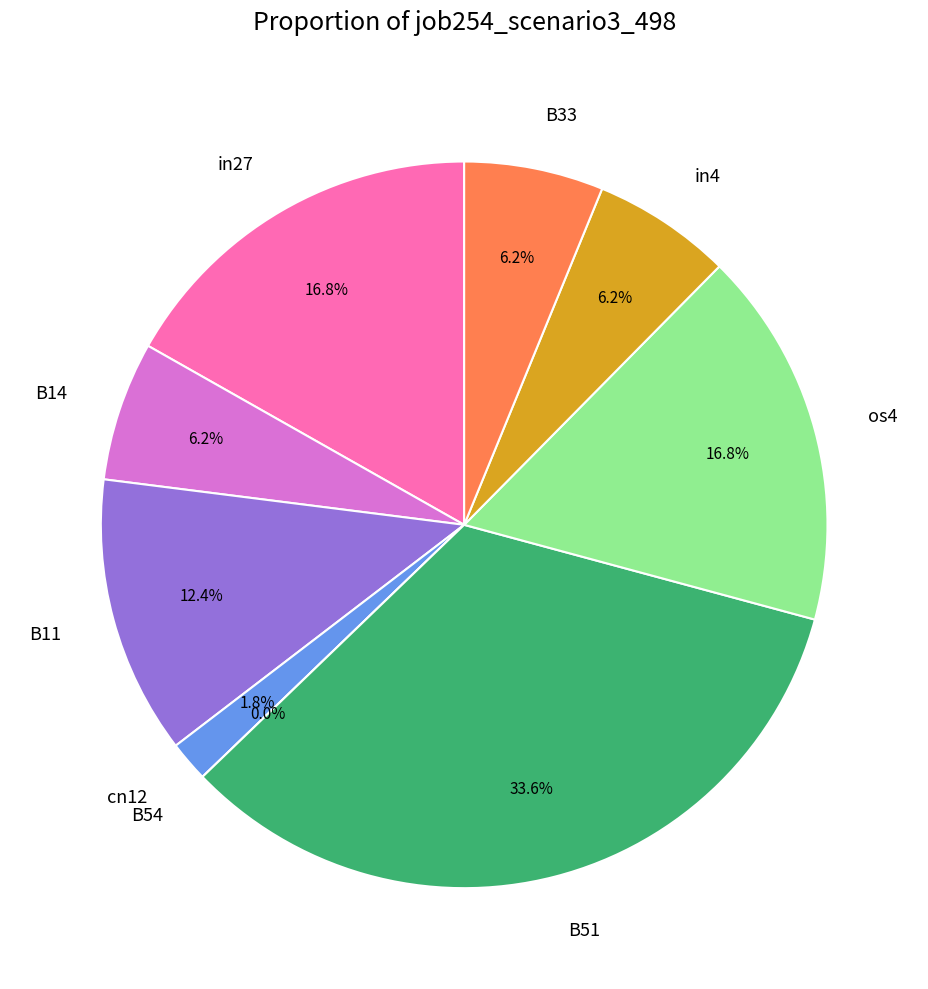

What is the change in value from B14 to B51?

+0.3